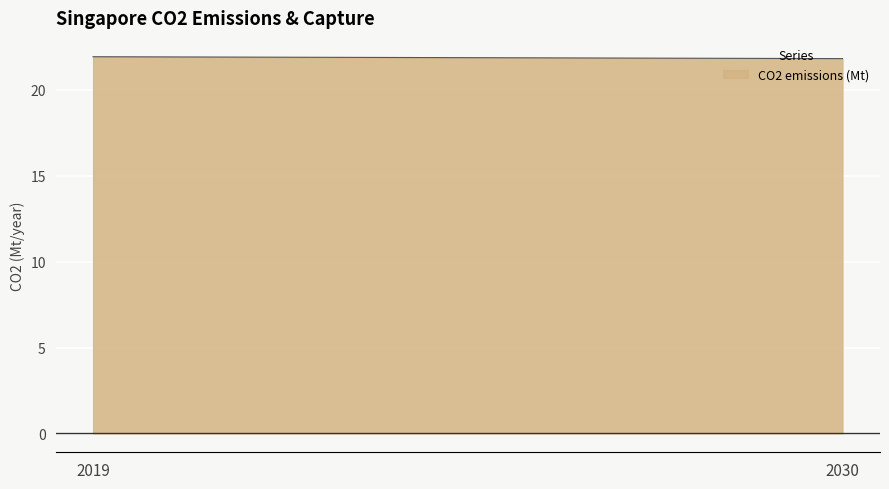

The value at 2019 is 31.6. True or false?

False